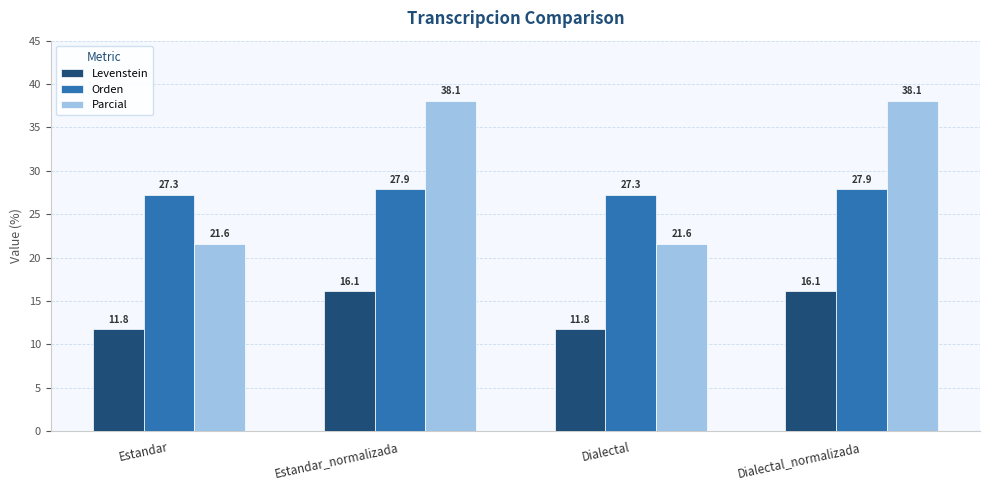

How many Orden values are between 27 and 28?

4